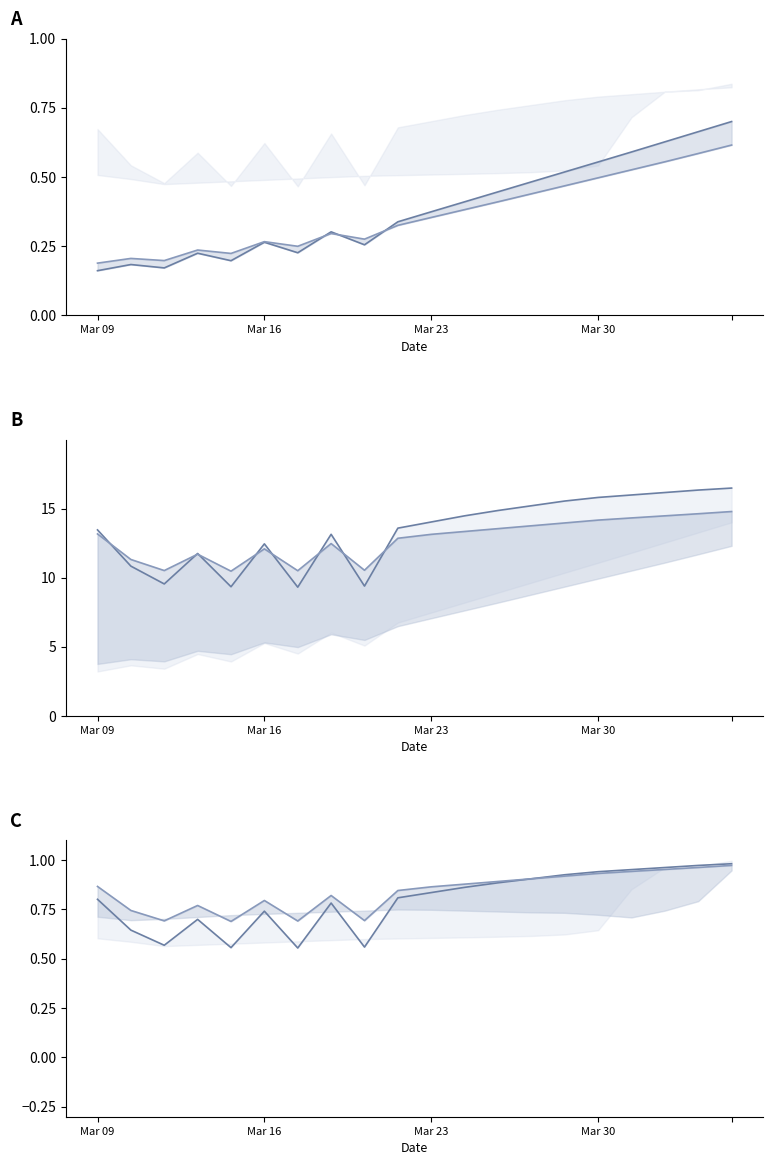

How many data points in series_B_row0 are above 14?

10